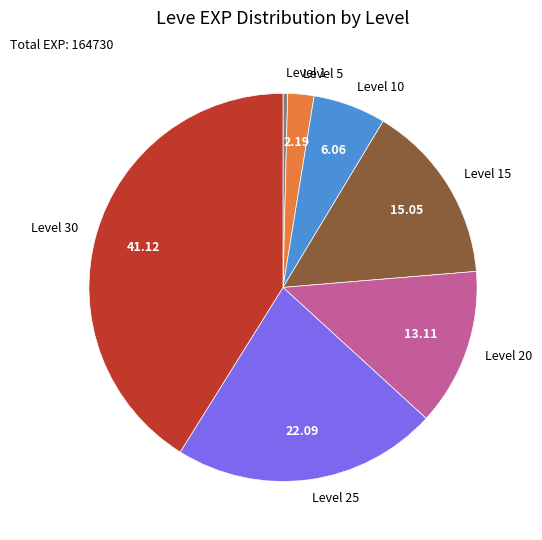

What is the smallest slice in the pie chart?

Level 1